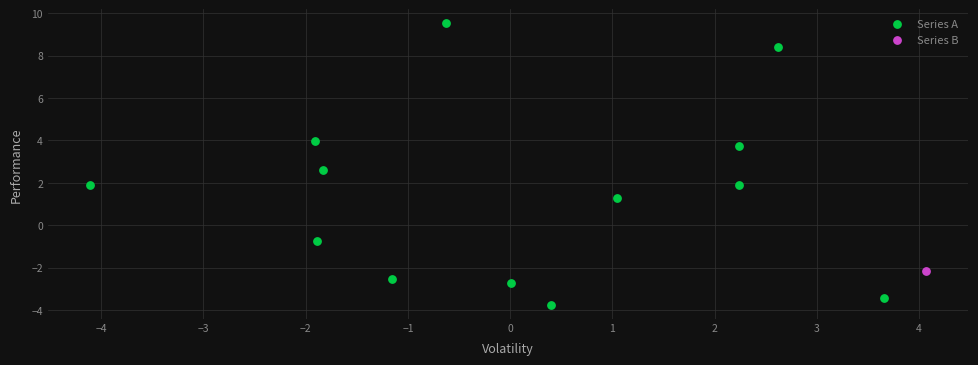

What are all the series names shown in the legend?

Series A, Series B